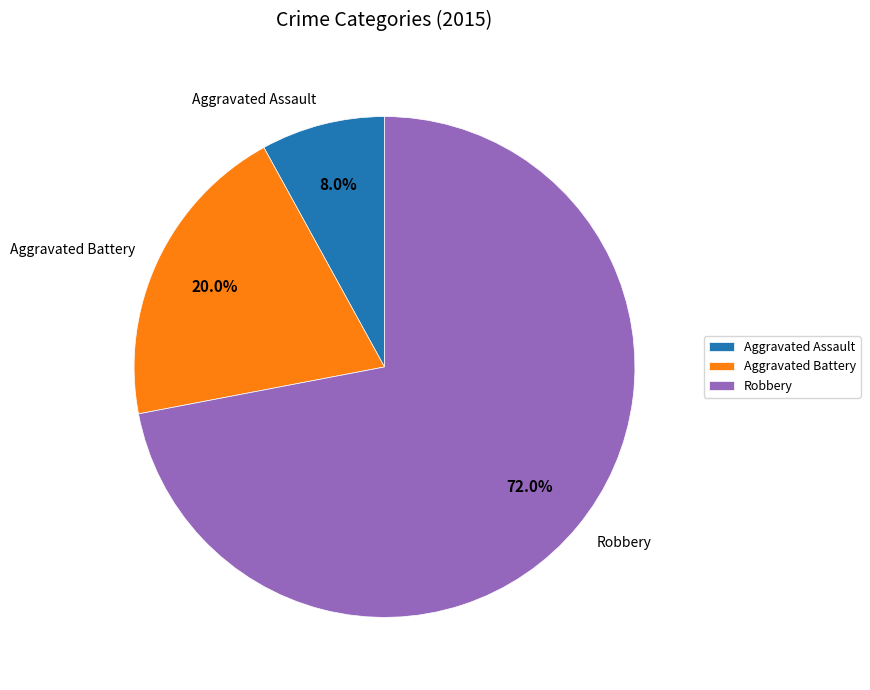

Do Aggravated Battery and Aggravated Assault together represent more than half of the pie?

No